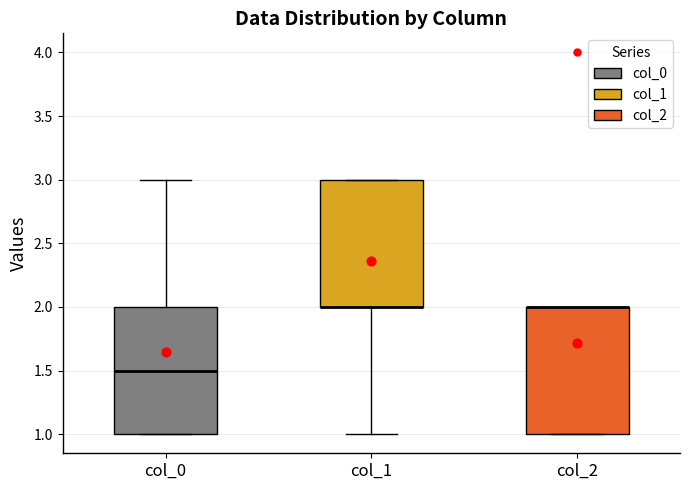

Reading left to right, read every box against the y-axis: the position of its median line, the range the box covers, and the ends of its whiskers. The values are not printed on the chart, so give them approximately, as read against the axis.

col_0: median 1.5, box 1.0 to 2.0, whiskers 1.0 to 3.0
col_1: median 2.0 (drawn on the box's lower edge), box 2.0 to 3.0, whiskers 1.0 to 3.0
col_2: median 2.0 (drawn on the box's upper edge), box 1.0 to 2.0, whiskers 1.0 to 2.0